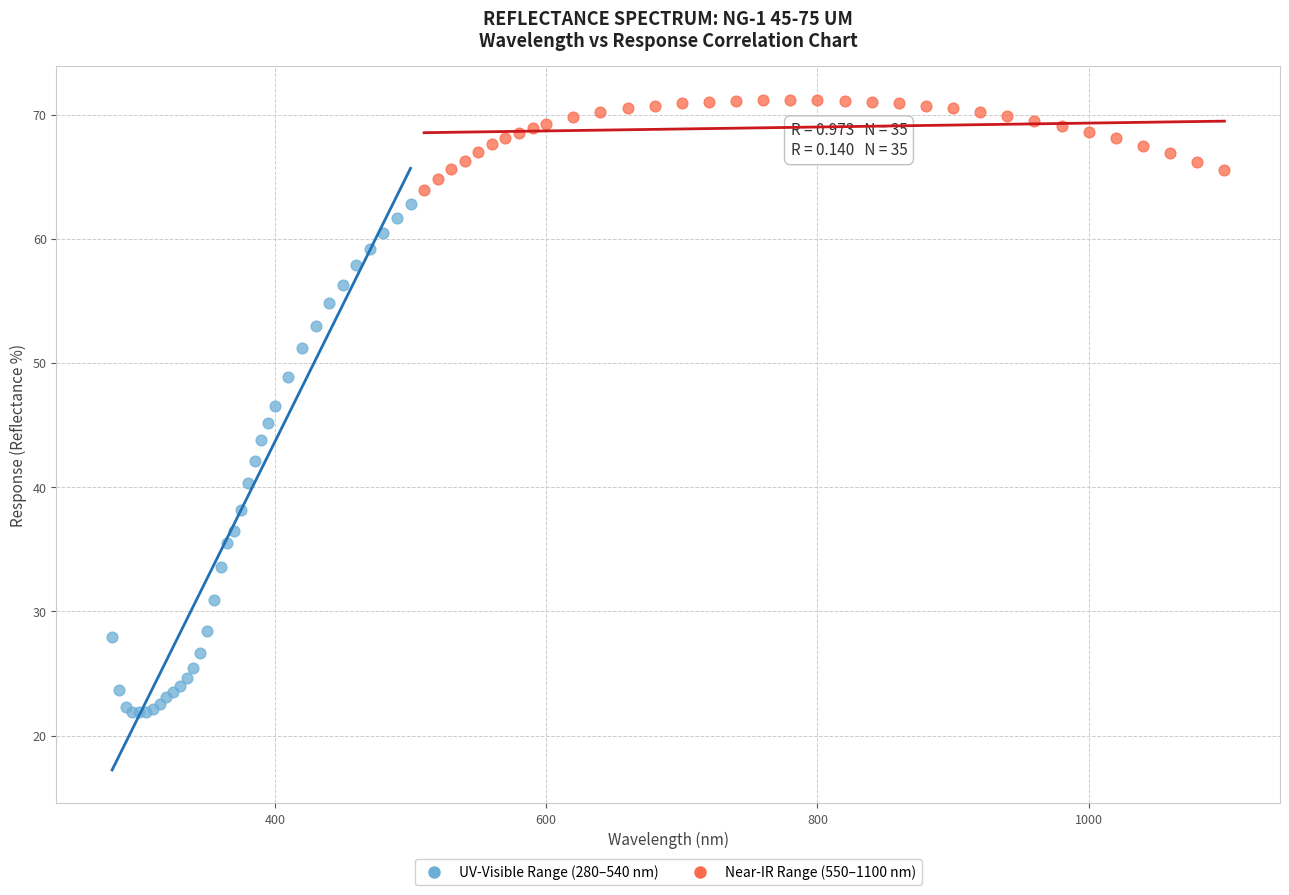

Which series has the widest spread of Y values?

UV-Visible Range (280–540 nm)